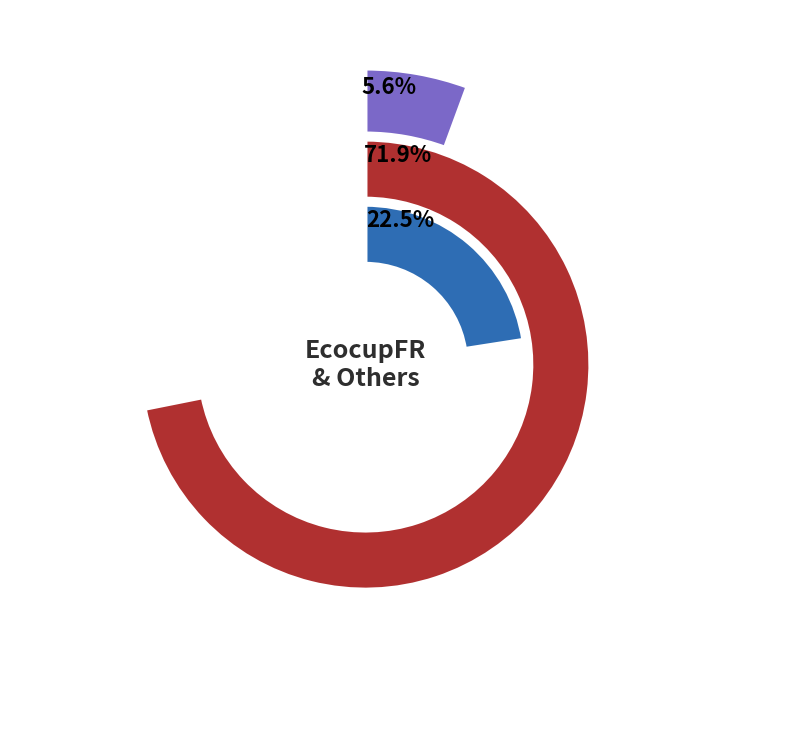

Does EcocupBE represent more than half of the total?

No